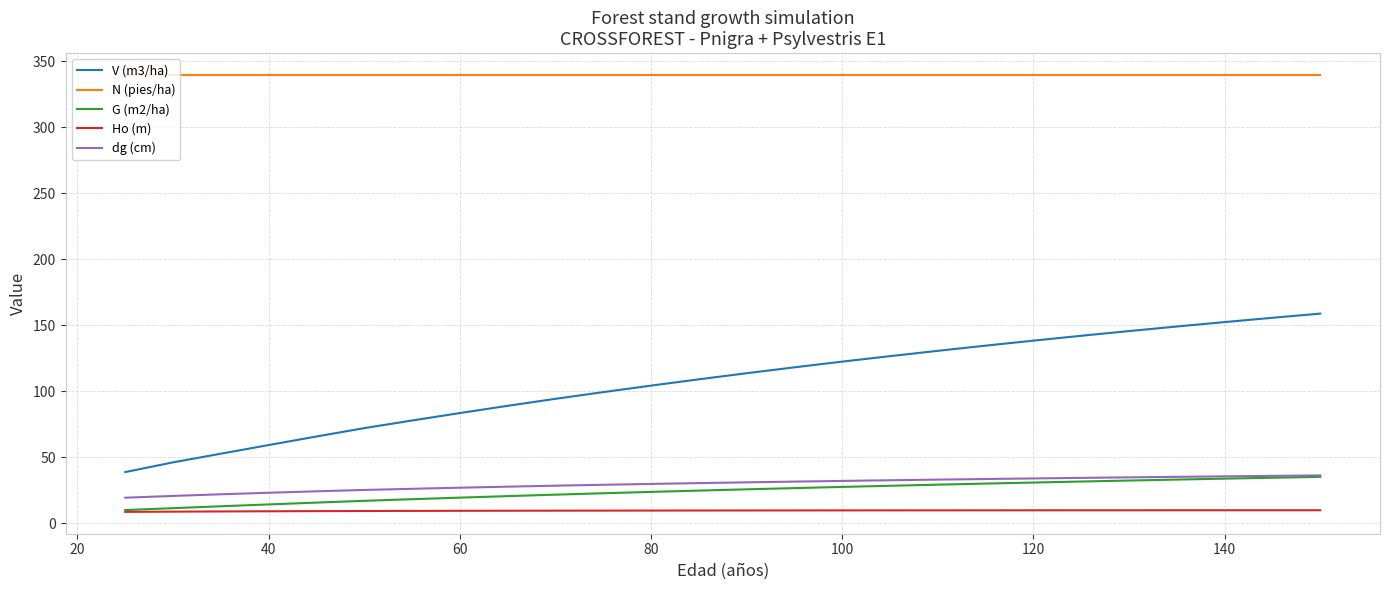

Which series has the largest range (max minus min)?

V (m3/ha)